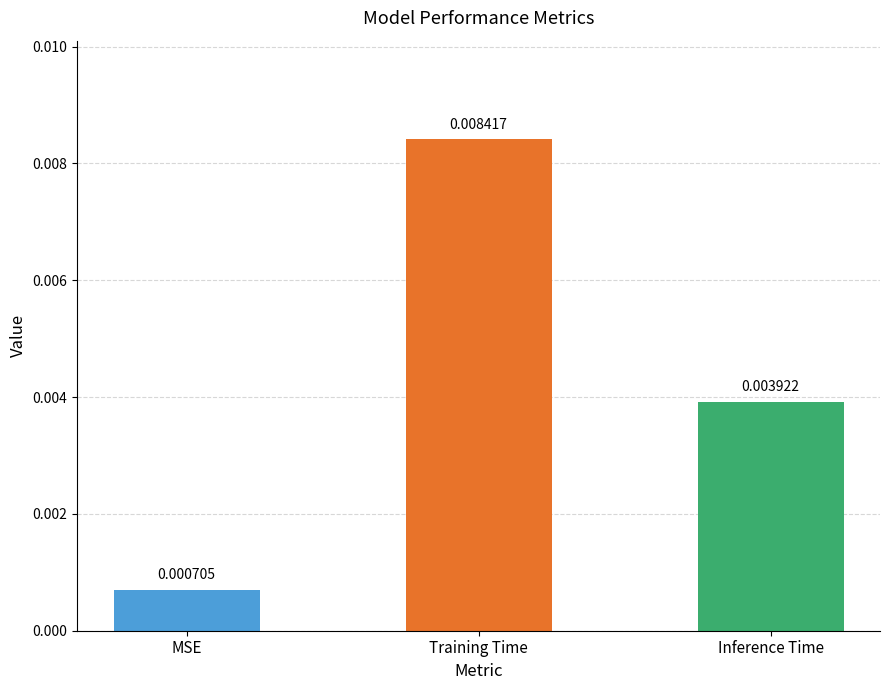

What position from the left is Training Time?

2